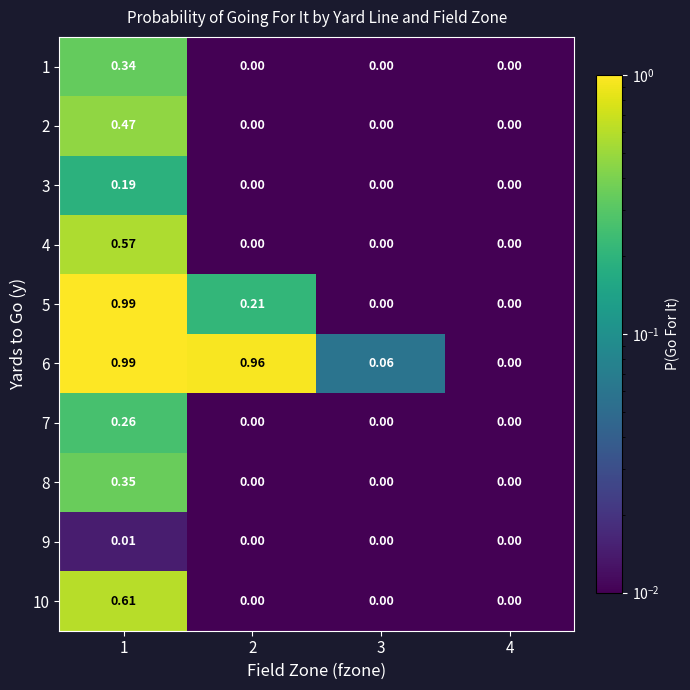

How many series are shown in this chart?

10